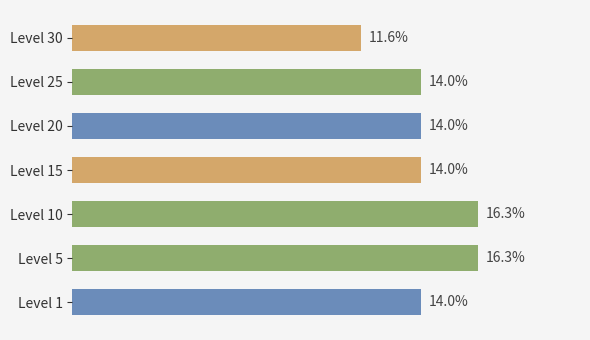

Between Level 5 and Level 20, which is larger?

Level 5